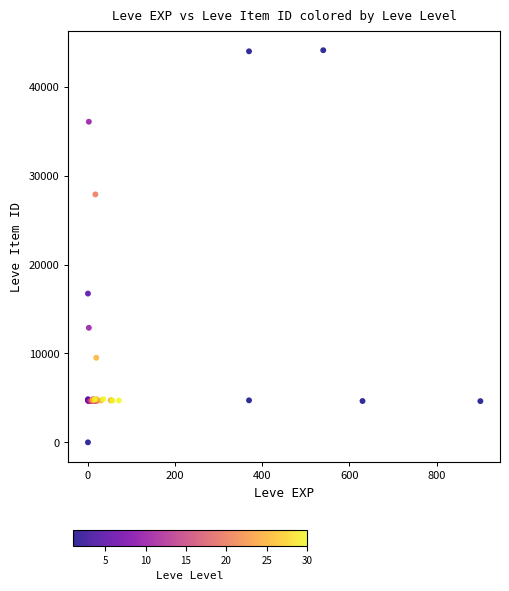

What Y value in the scatter plot is closest to 22050?

16734